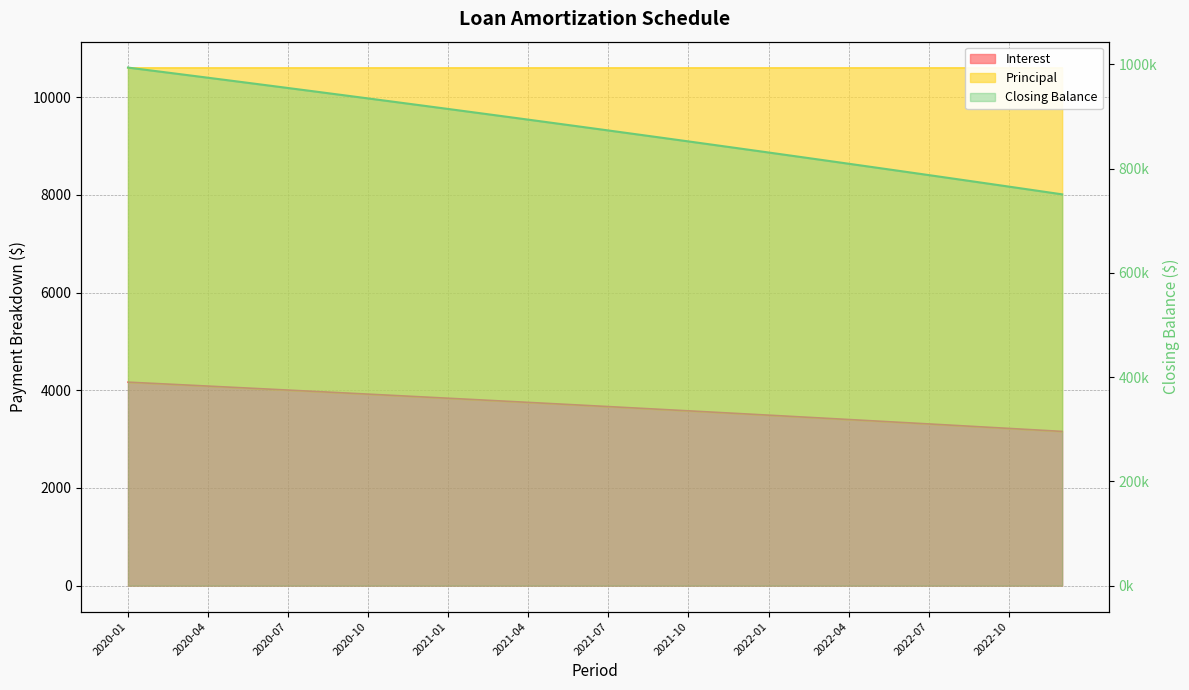

What position from the right is 2022-05?

8